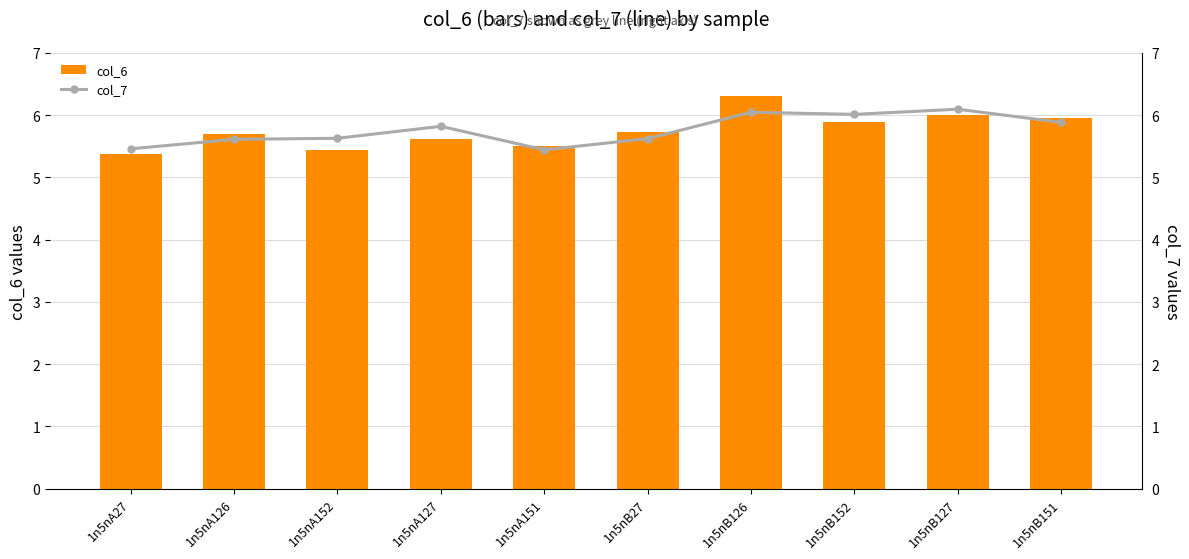

What is the approximate value of col_6 at 1n5nB152?

5.9